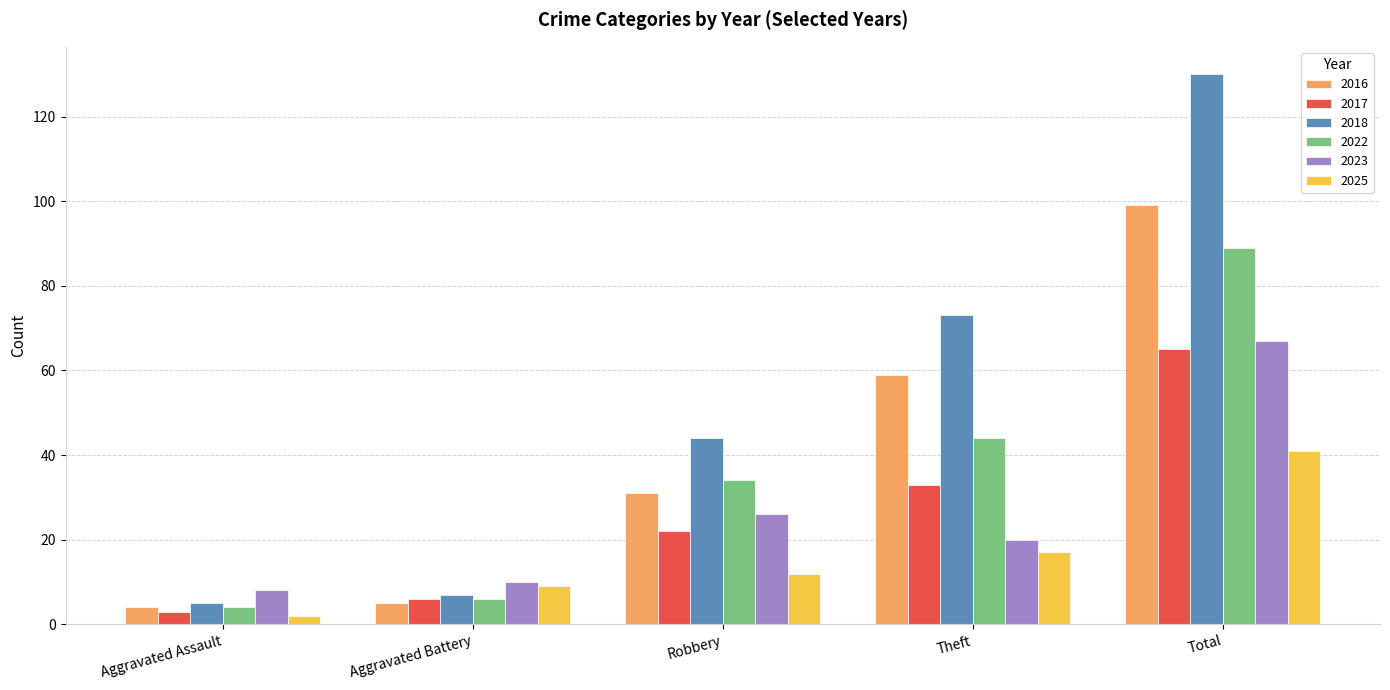

How many bars are there in each group?

6